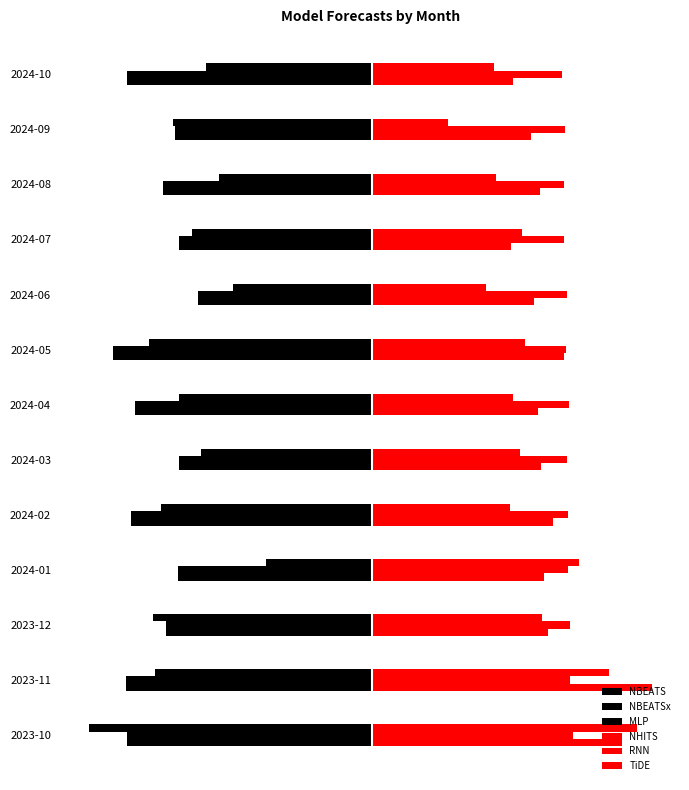

Does the chart contain stacked bars?

No